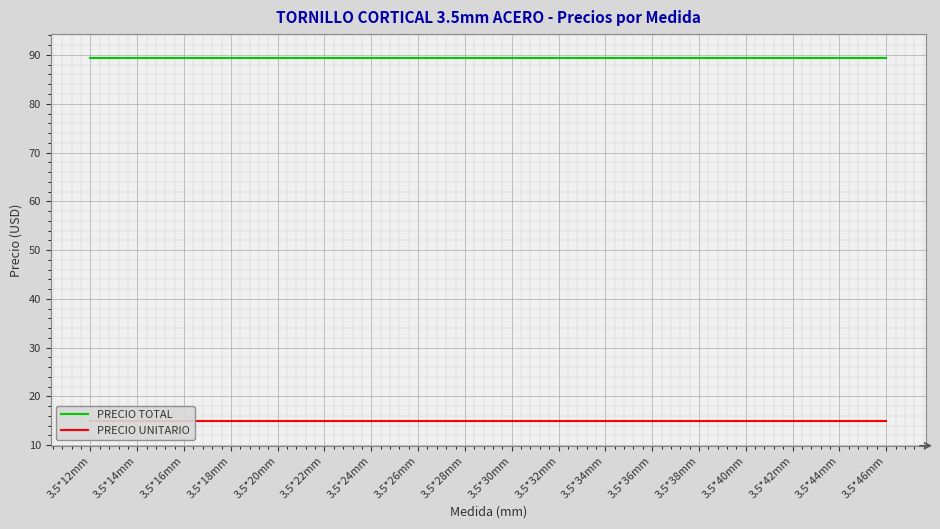

What are all the series names shown in the legend?

PRECIO TOTAL, PRECIO UNITARIO